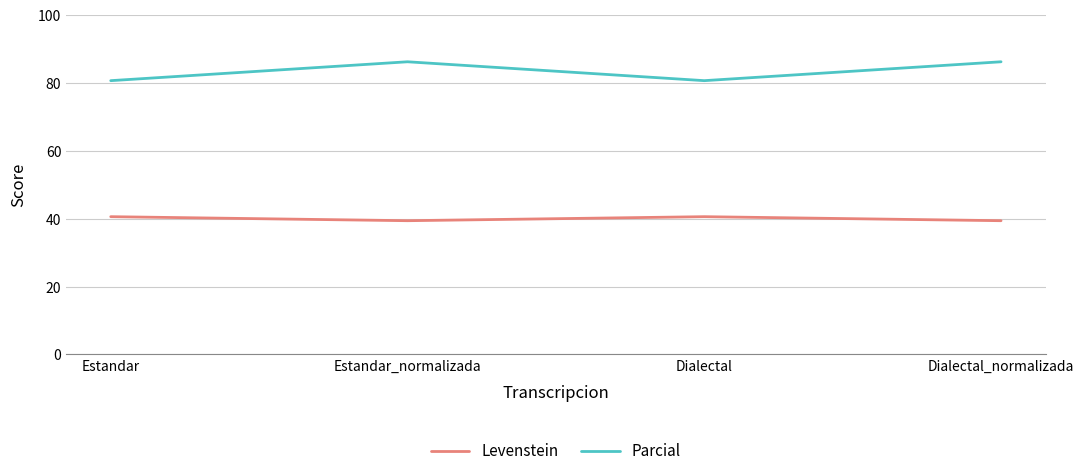

Reading right to left, what are all the values shown in this chart?

Levenstein: Dialectal_normalizada=39.4	Dialectal=40.6	Estandar_normalizada=39.4	Estandar=40.6
Parcial: Dialectal_normalizada=86.2	Dialectal=80.6	Estandar_normalizada=86.2	Estandar=80.6